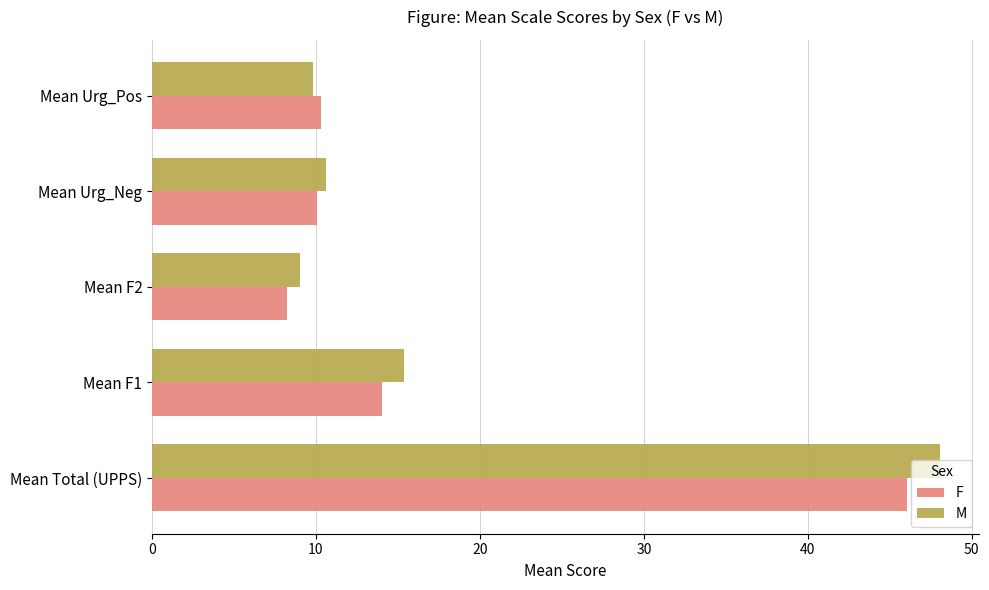

At which category is the sum across all series the highest?

Mean Total (UPPS)